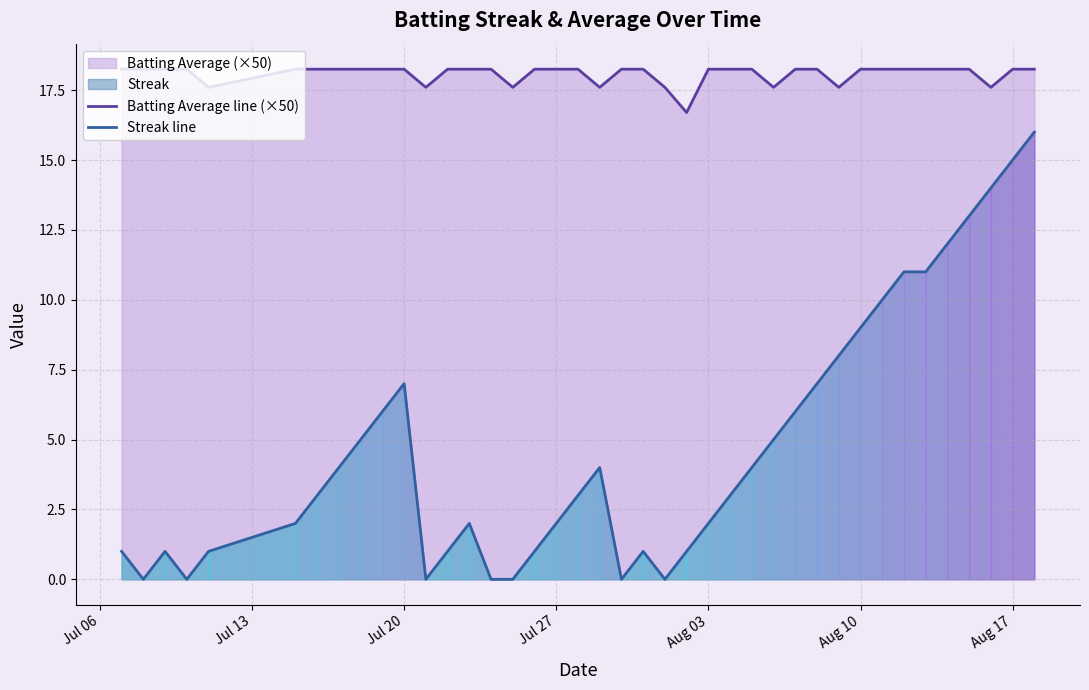

The value of Batting Average line (×50) at Aug 10 is 31.0. True or false?

False